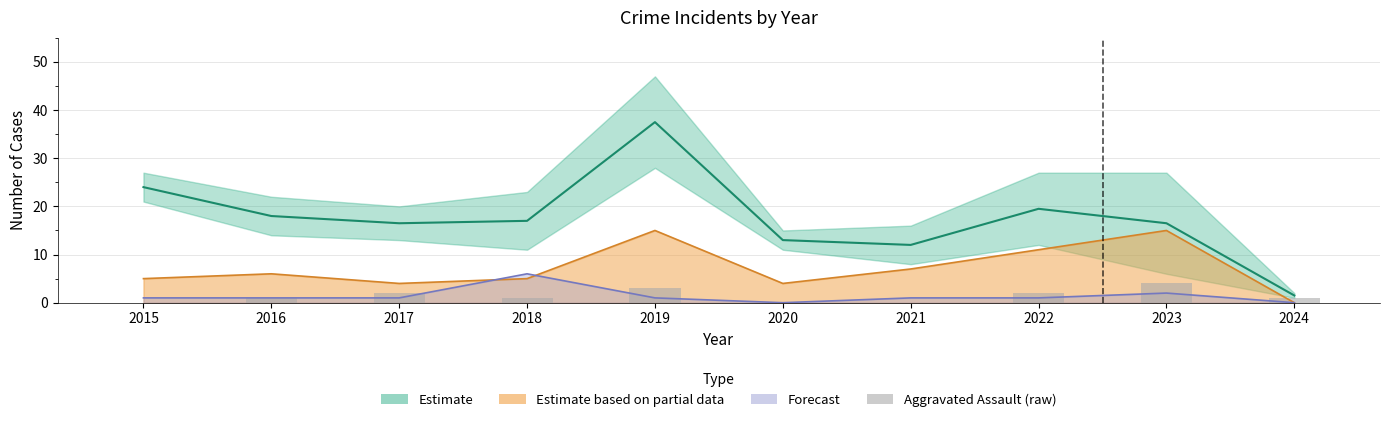

Does the chart contain any negative values?

No